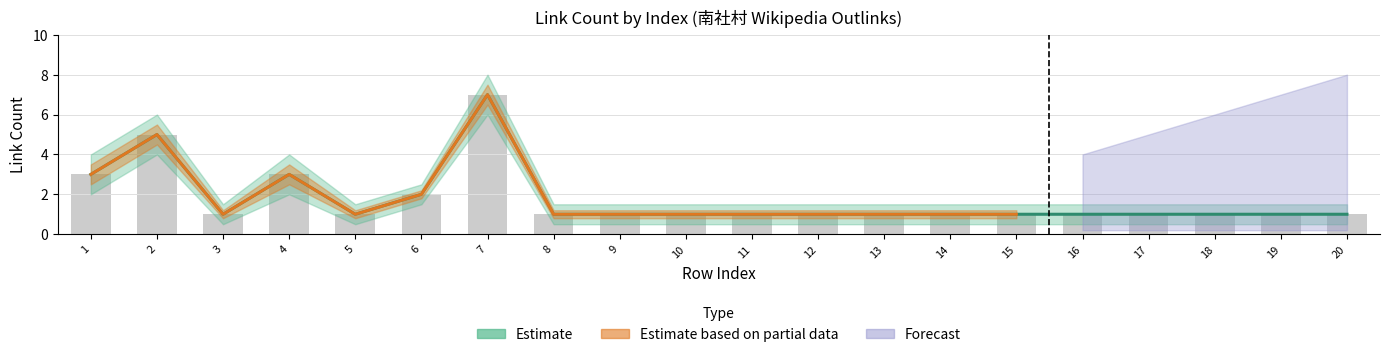

List the labels in order of value, smallest first.

3, 5, 8, 9, 10, 11, 12, 13, 14, 15, 16, 17, 18, 19, 20, 6, 1, 4, 2, 7